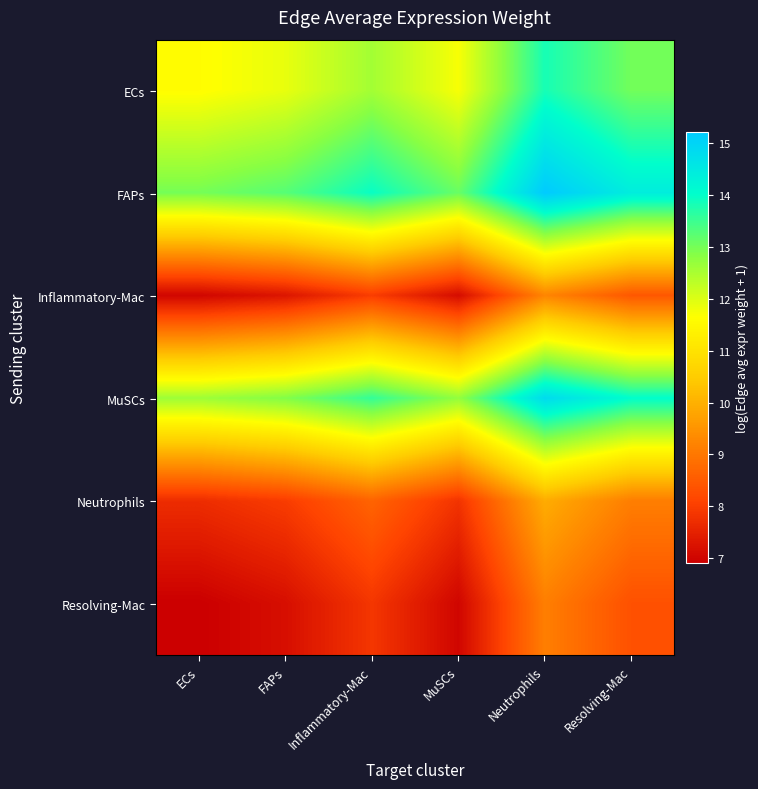

At which category is the sum across all series the highest?

Neutrophils